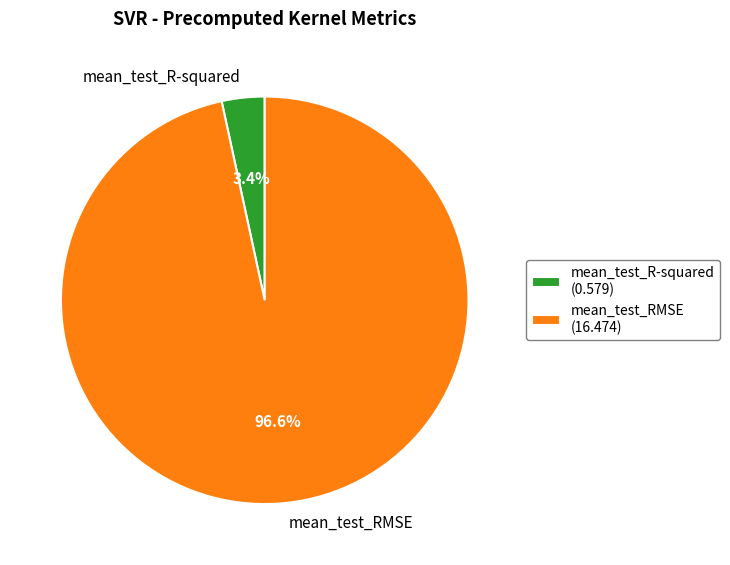

Combined, do mean_test_R-squared and mean_test_RMSE account for over 50%?

Yes